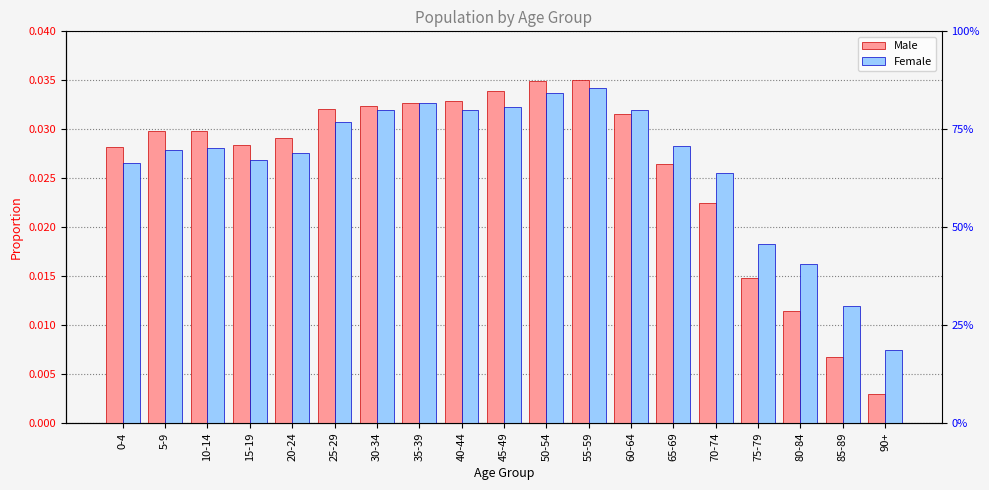

What is the label of the 13th bar from the right?

30-34